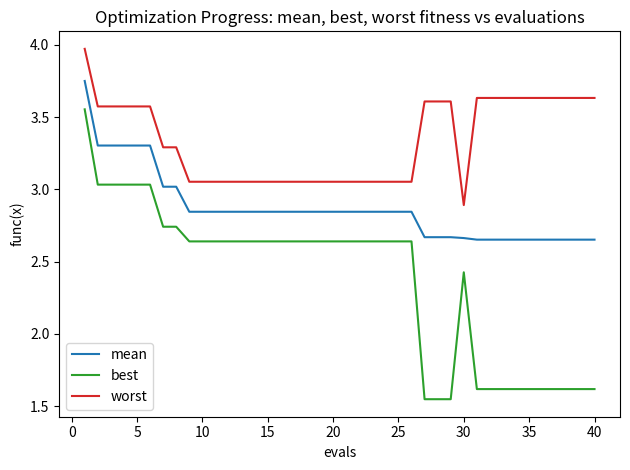

What are all the series names shown in the legend?

mean, best, worst